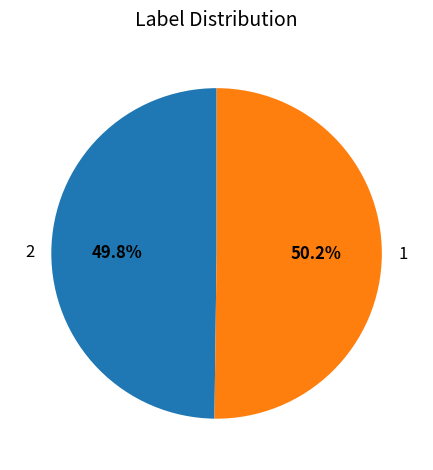

To the nearest percent, what is the average slice percentage?

50%